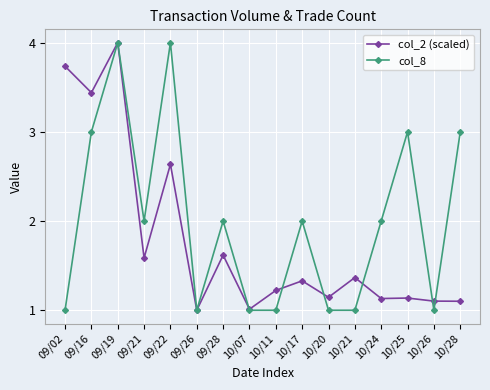

True or false: col_2 (scaled) has more than 2 points higher than both neighbors.

True